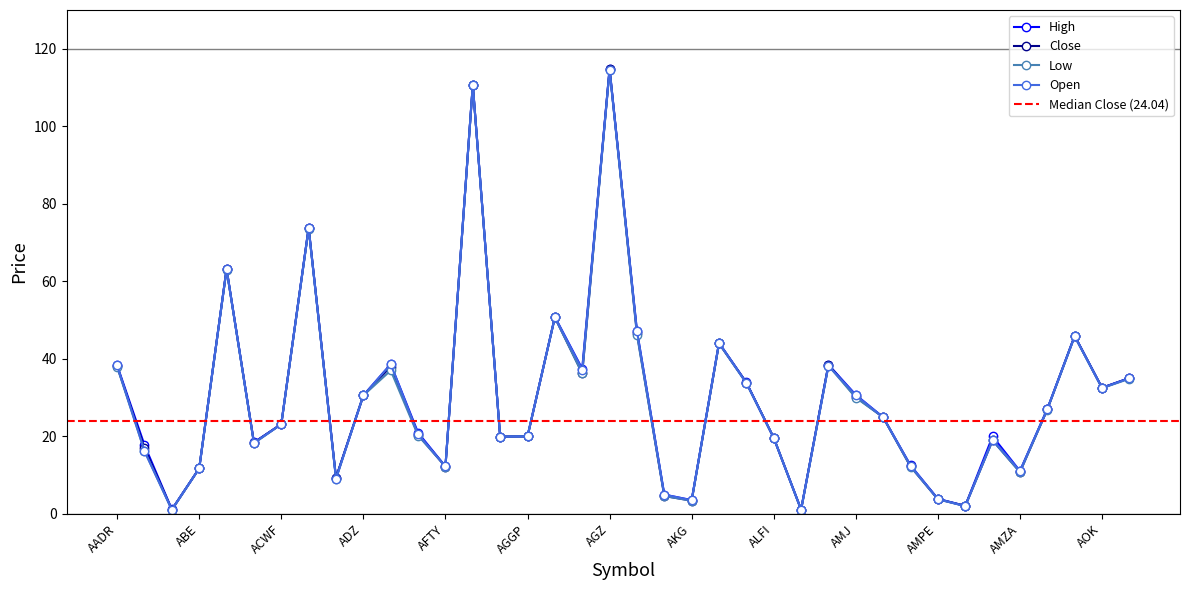

True or false: High and Close intersect in this chart.

False